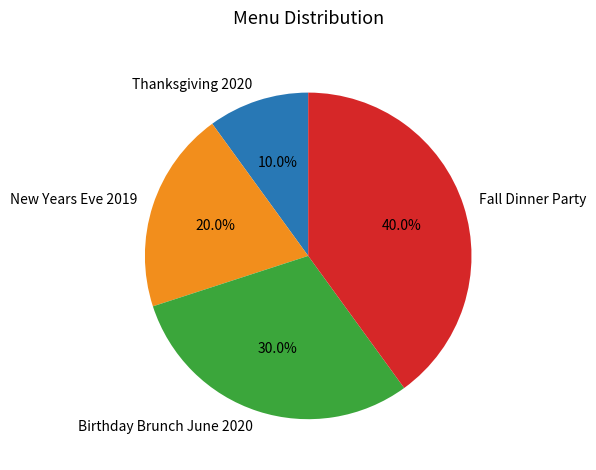

Which slice is the smallest?

Thanksgiving 2020